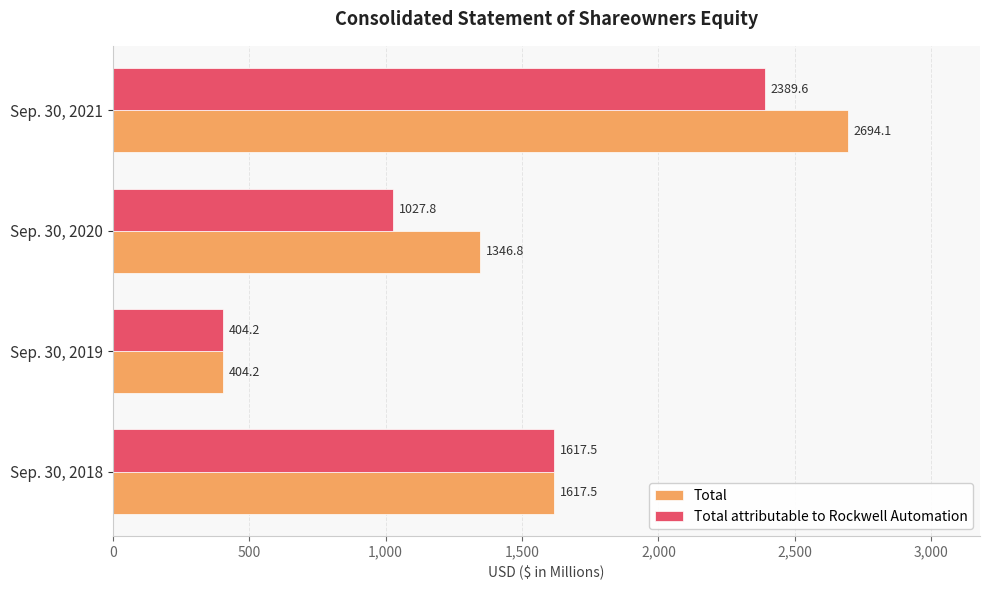

Is it true that Total equals 404.2 at Sep. 30, 2019?

True